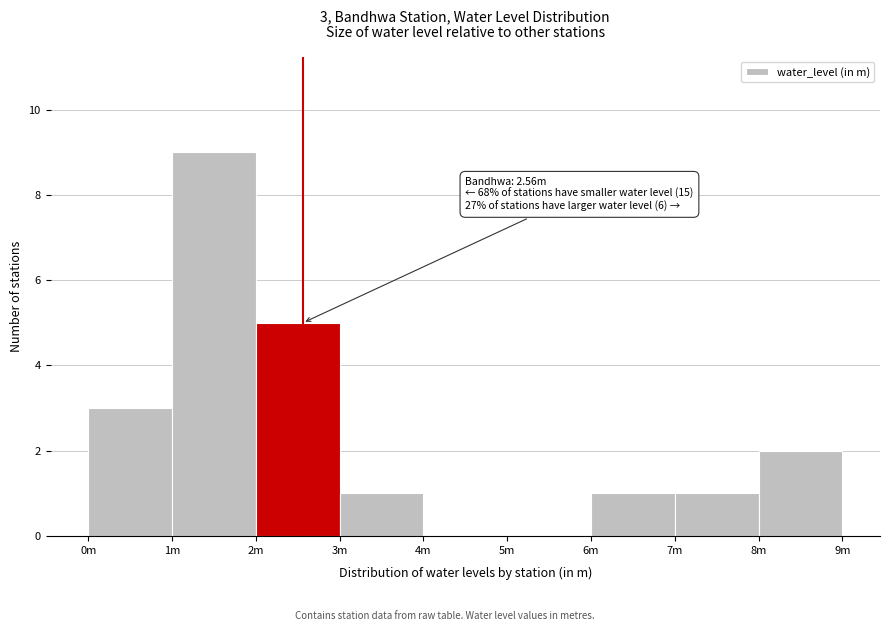

Reading right to left, extract all data points from this chart.

8m=2	7m=1	6m=1	5m=0	4m=0	3m=1	2m=5	1m=9	0m=3